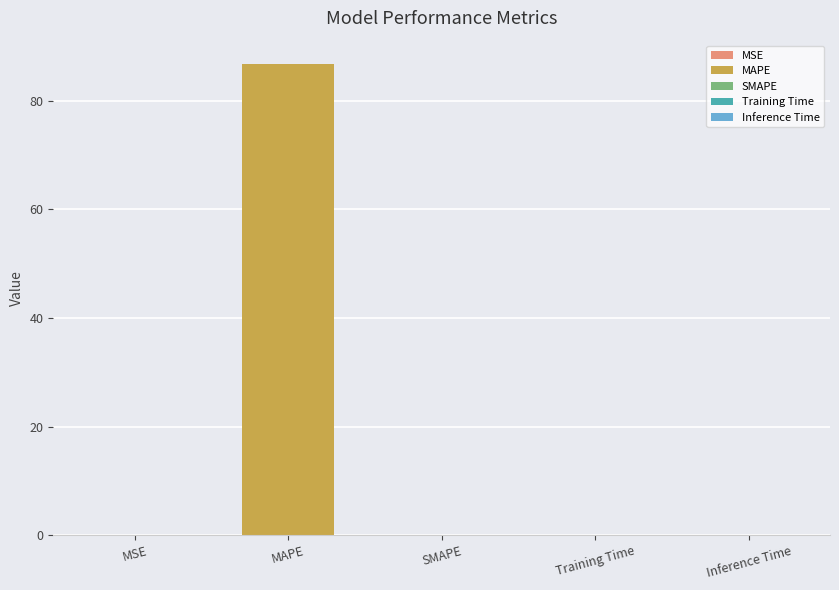

Reading right to left, list all the values displayed in this chart.

0.0	0.0	0.0	86.7	0.0